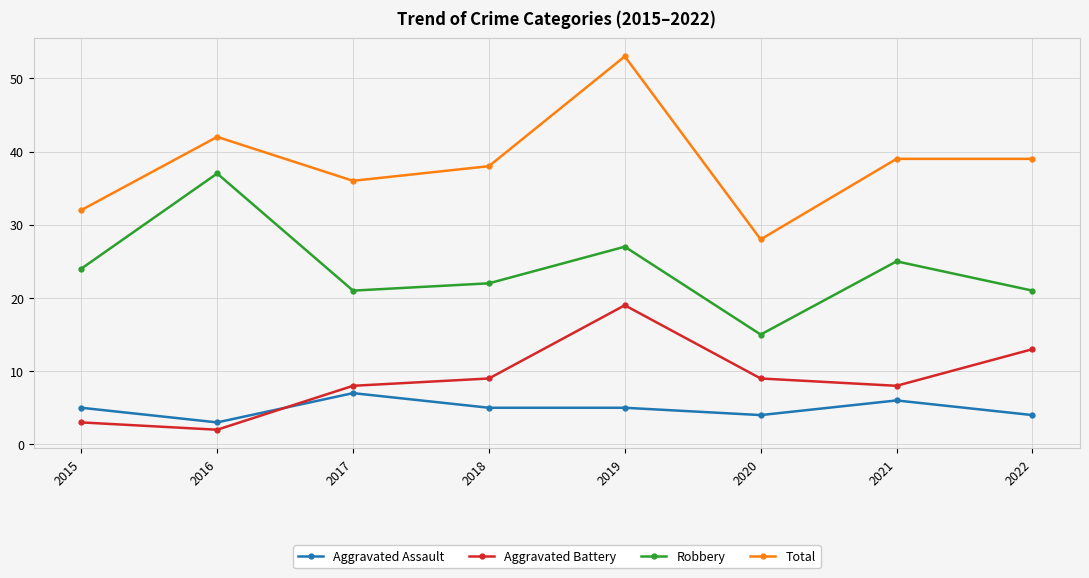

Is it true that Total equals 14 at 2020?

False